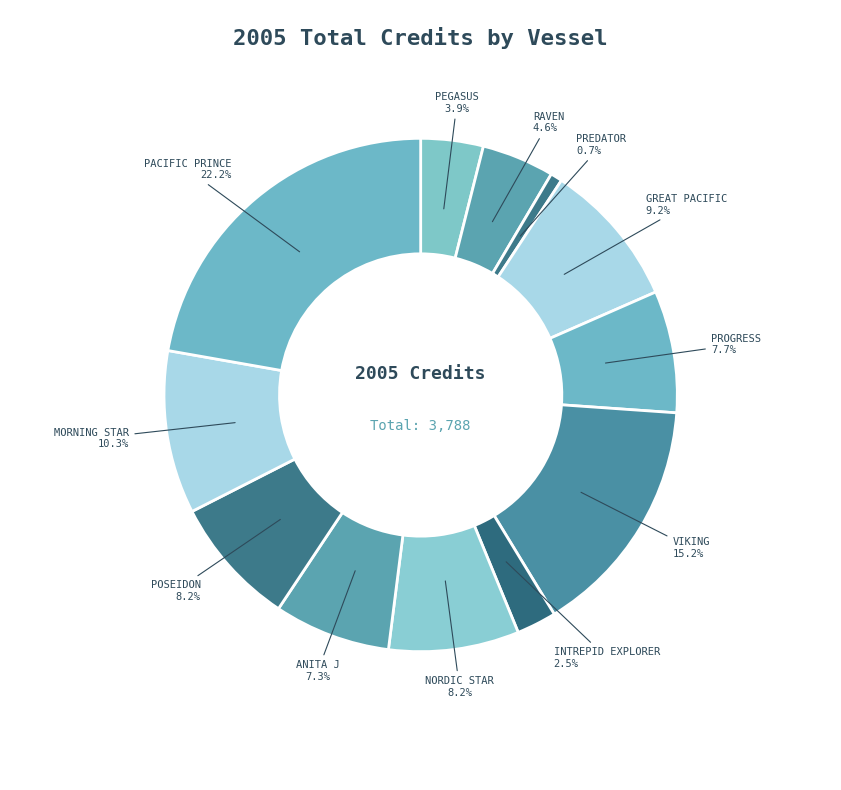

Combined, do RAVEN and INTREPID EXPLORER account for over 50%?

No